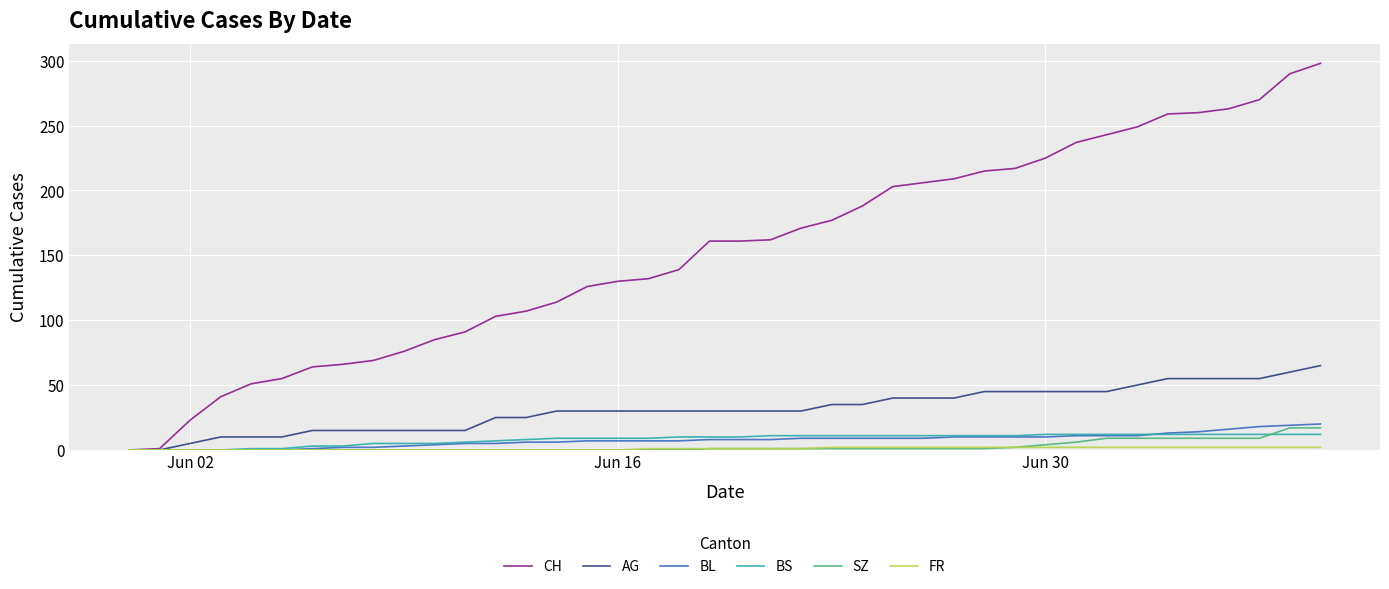

Which series has the widest spread of values?

CH